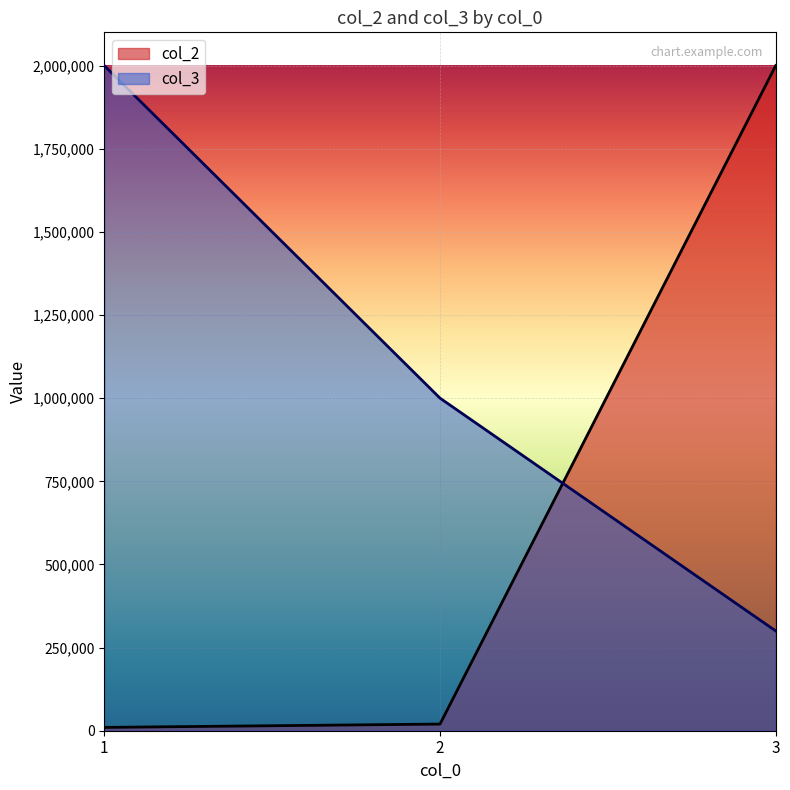

At how many categories does at least one series exceed 691147?

3